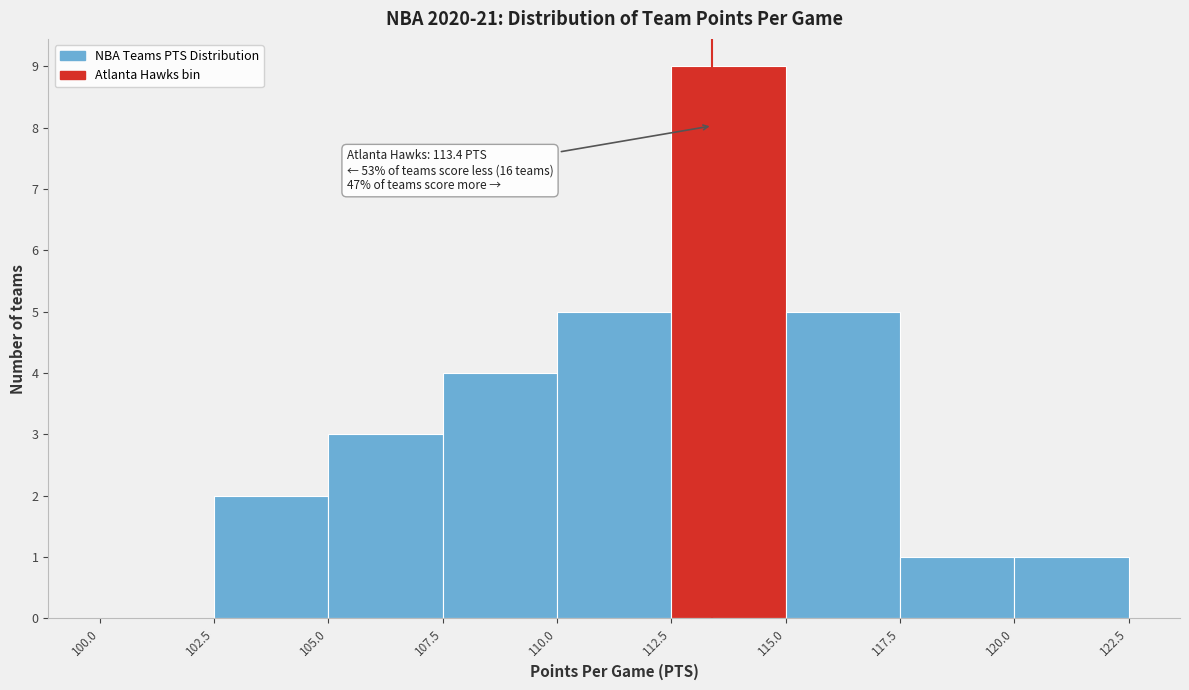

Which range on the x-axis has the tallest bar?

112.5 to 115.0